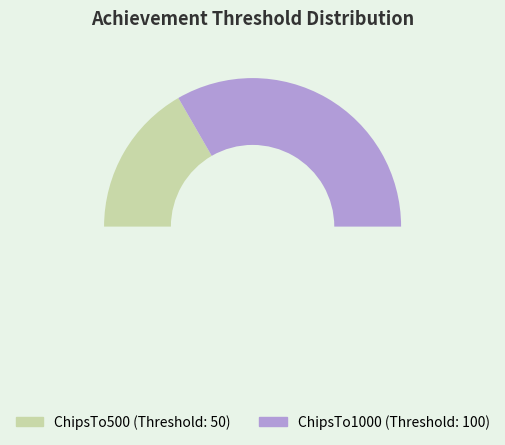

Which category has the biggest portion of the pie?

ChipsTo1000